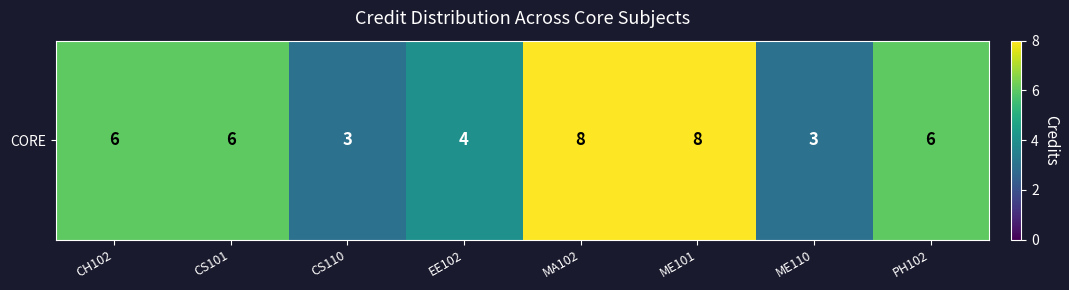

List the labels in order of value, smallest first.

CS110, ME110, EE102, CH102, CS101, PH102, MA102, ME101